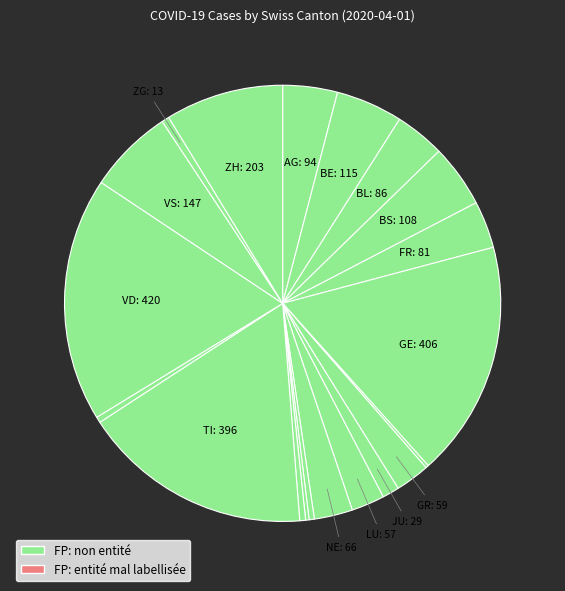

Is there a majority slice in this chart?

No